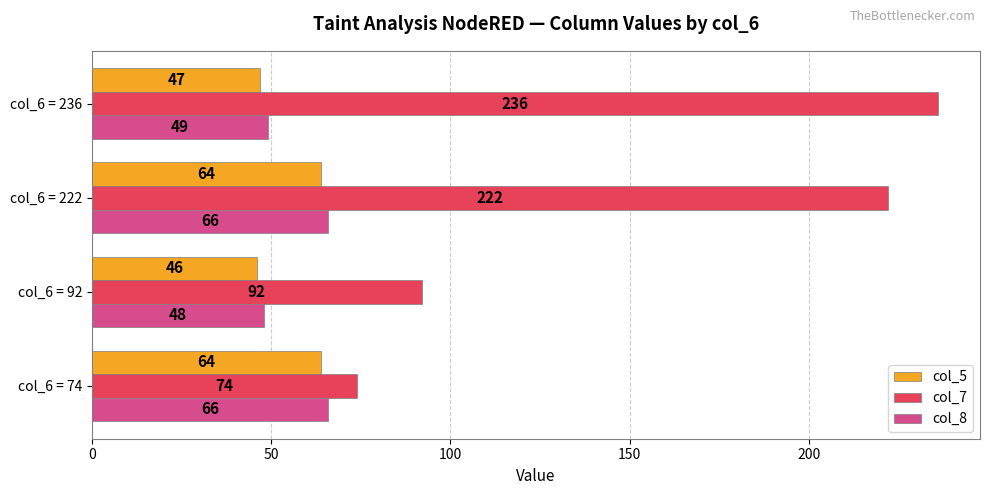

List the series in order of their peak value, lowest first.

col_5, col_8, col_7